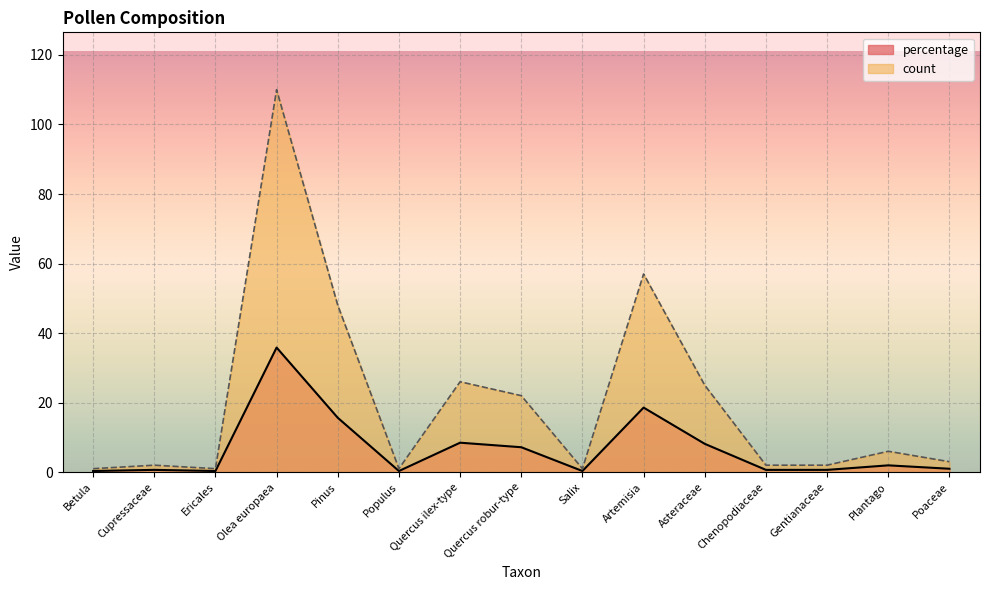

What is the spread (max minus min) of values at Salix?

0.7